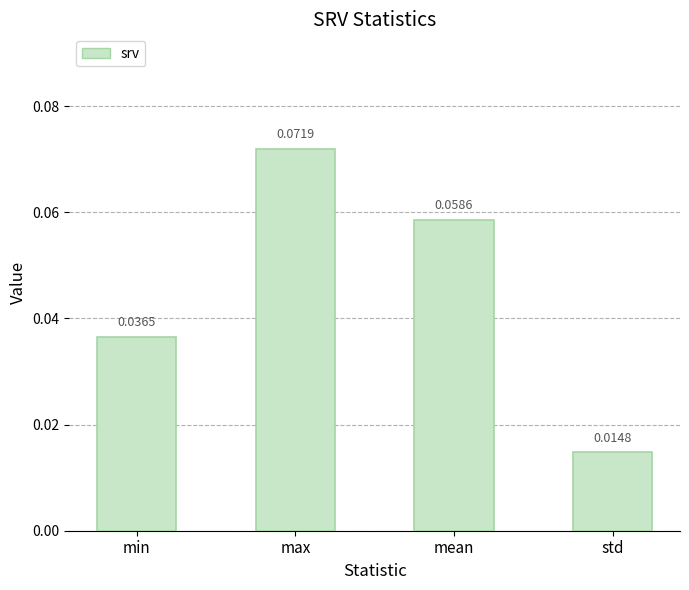

Count the values in the range 0 to 1.

4